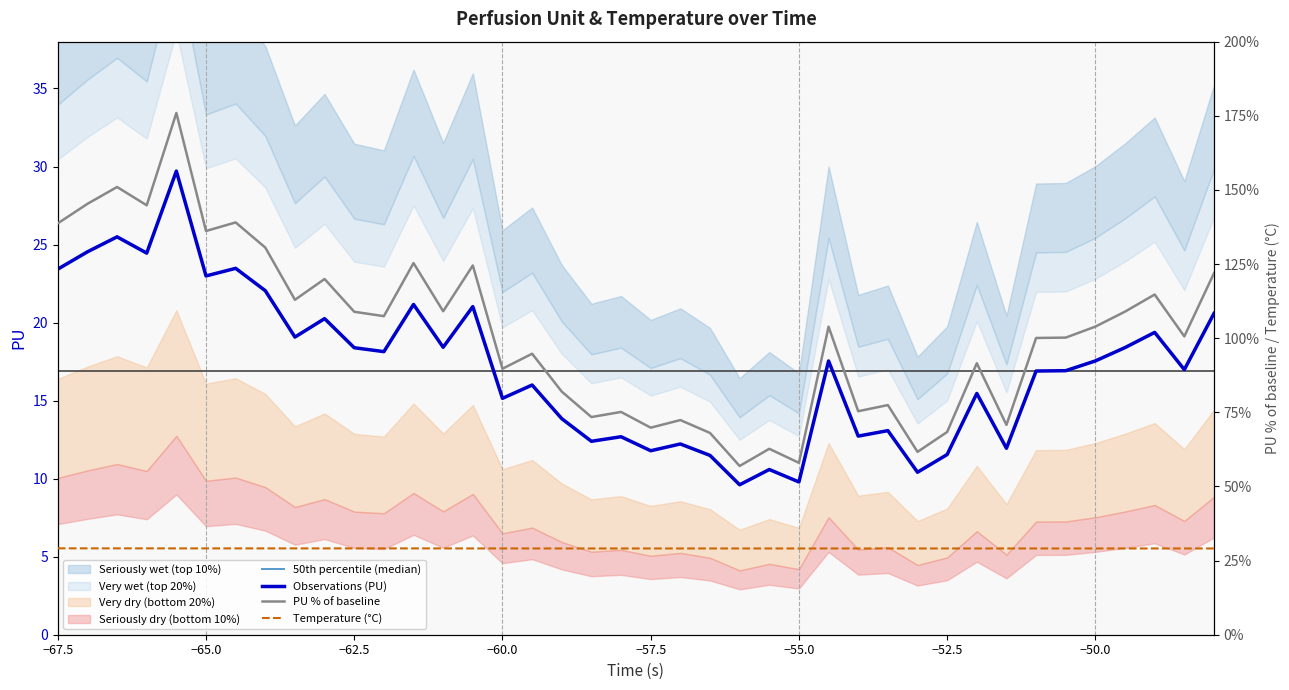

At how many categories does at least one series exceed 141?

4